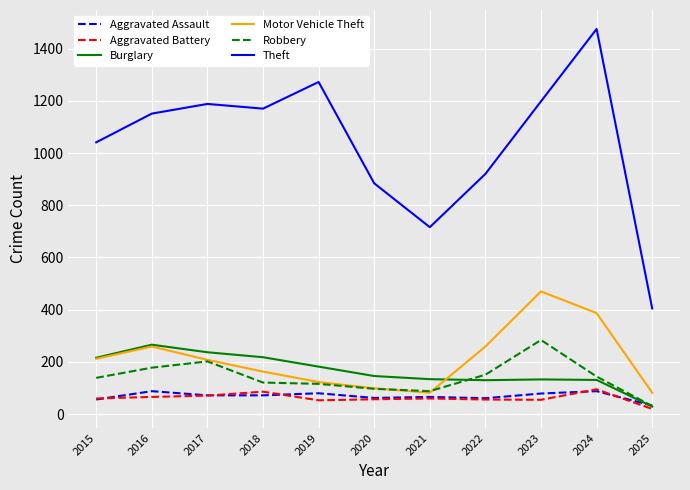

True or false: Burglary and Theft intersect in this chart.

False